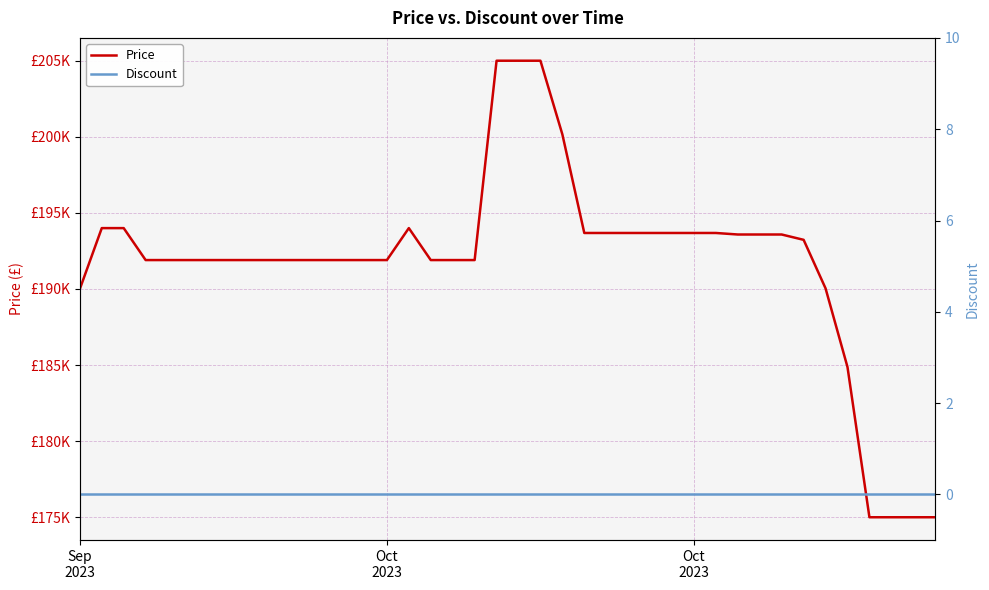

How many data points does each series have?

40